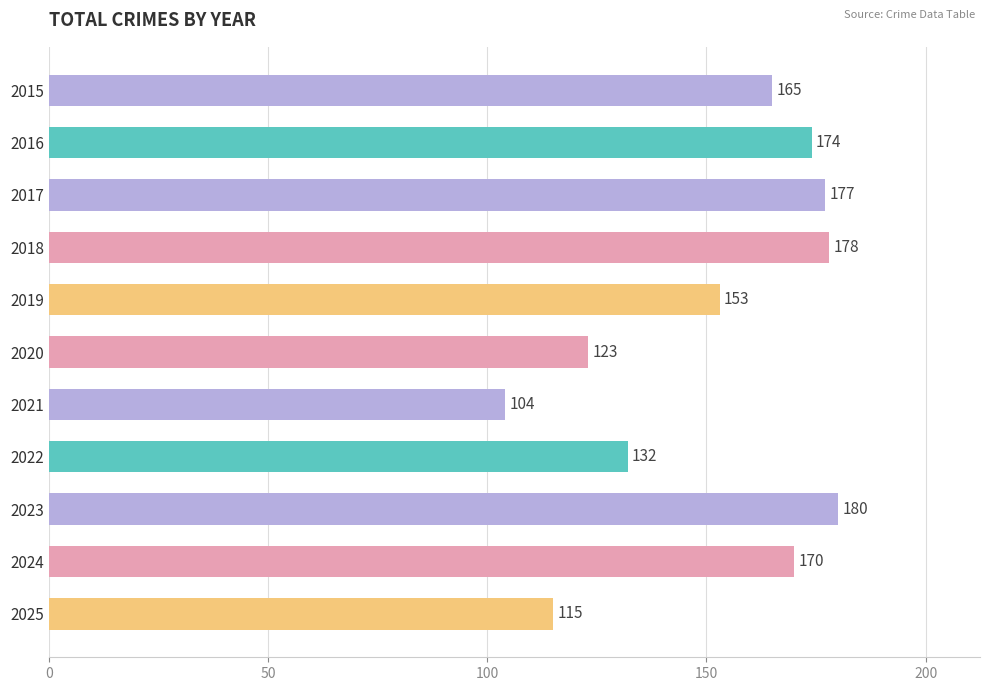

True or false: the data shows 282 at 2018.

False